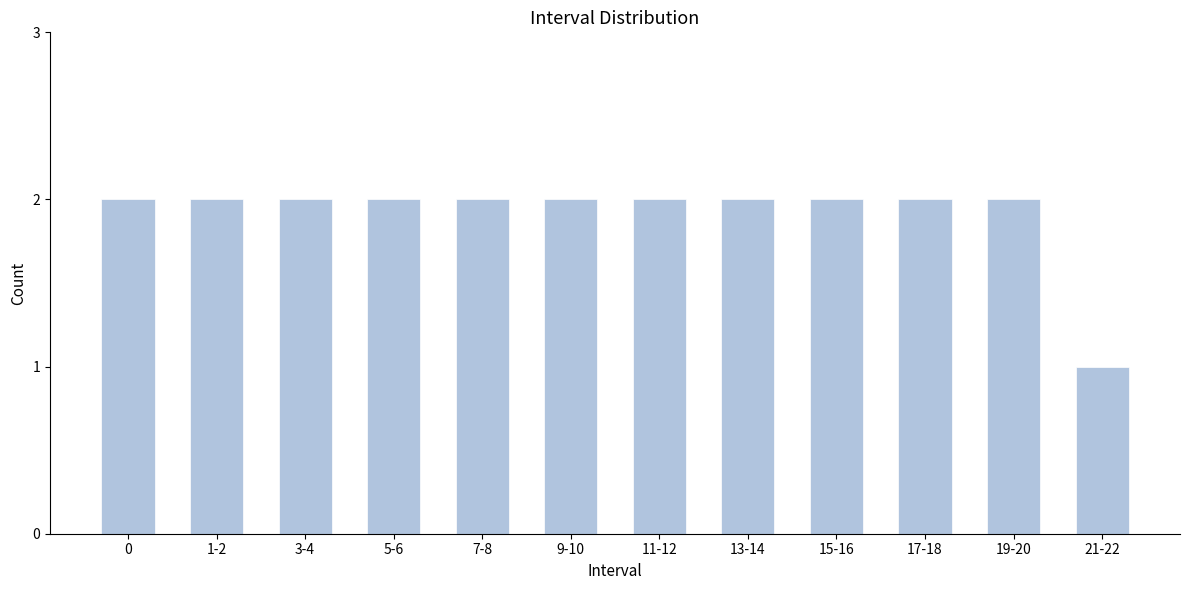

Reading left to right, extract all data points from this chart.

0=2	1-2=2	3-4=2	5-6=2	7-8=2	9-10=2	11-12=2	13-14=2	15-16=2	17-18=2	19-20=2	21-22=1